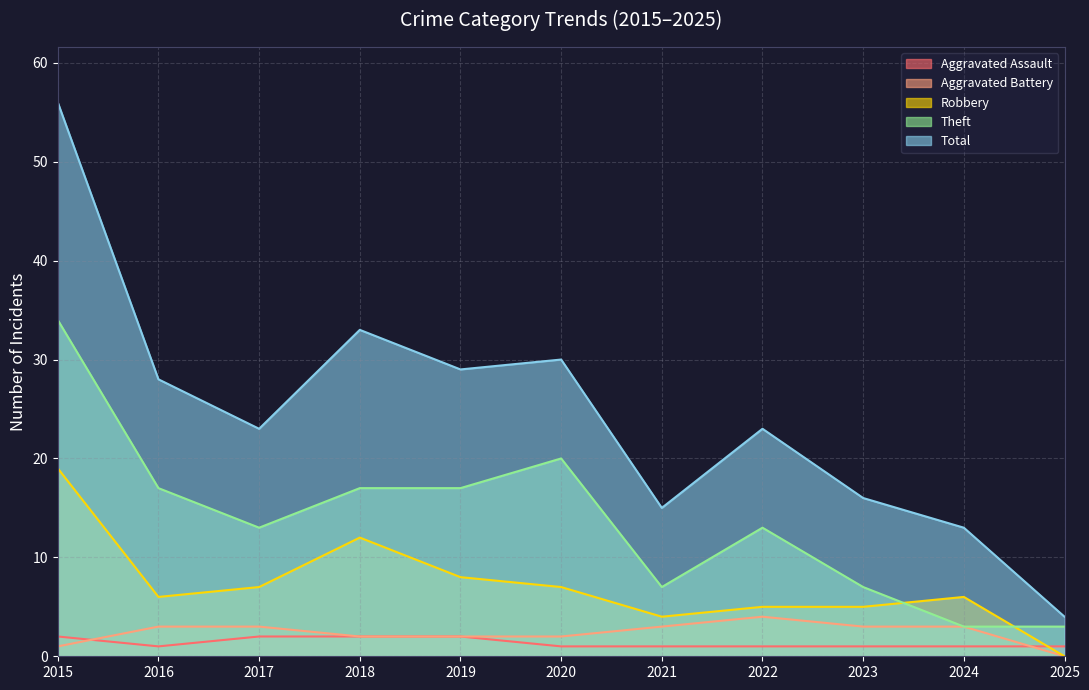

Rank the series by their maximum value, from highest to lowest.

Total, Theft, Robbery, Aggravated Battery, Aggravated Assault